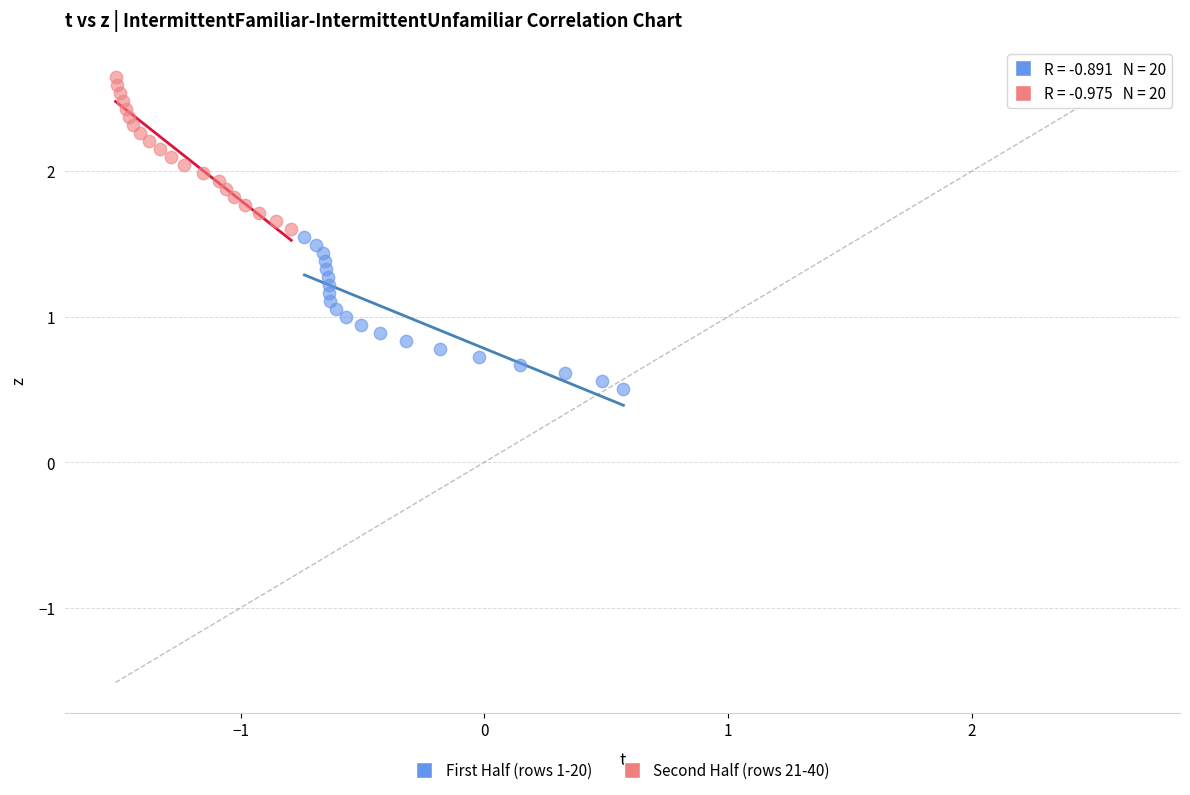

What are all the series names shown in the legend?

First Half (rows 1-20), Second Half (rows 21-40)